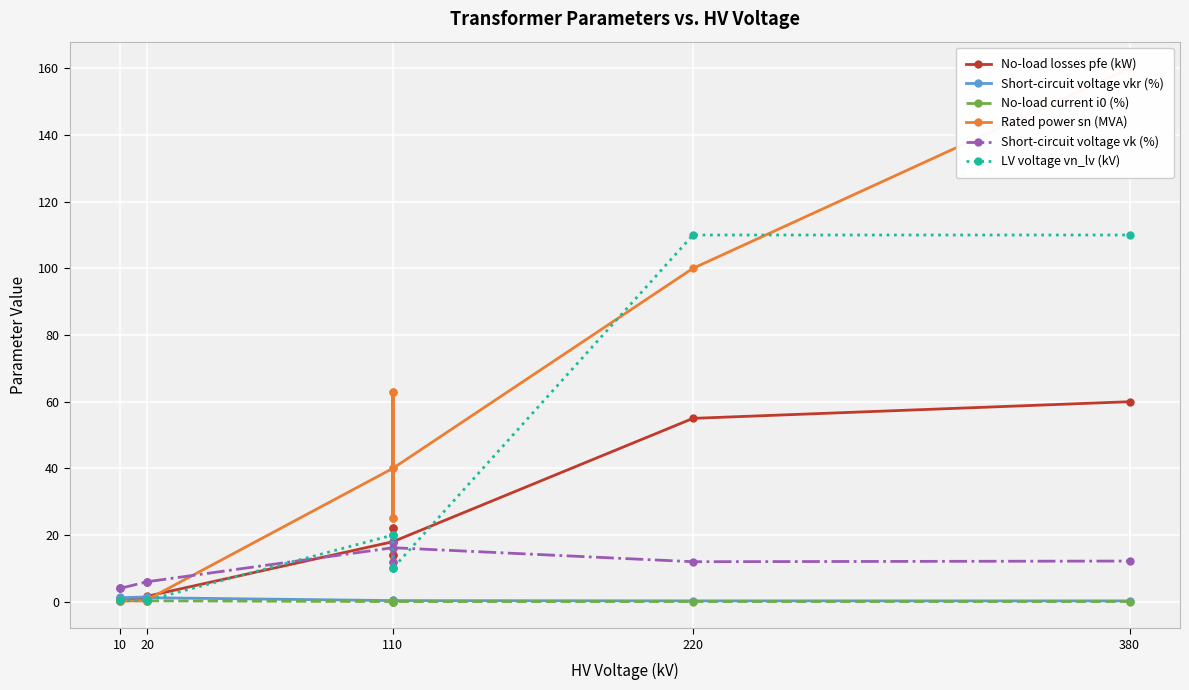

Reading left to right, list all the values displayed in this chart.

No-load losses pfe (kW): 0.9	1.2	0.6	0.8	1.4	1.6	18.0	22.0	14.0	22.0	14.0	18.0	55.0	60.0
Short-circuit voltage vkr (%): 1.3	1.1	1.2	1.4	1.4	1.2	0.3	0.3	0.4	0.3	0.4	0.3	0.3	0.2
No-load current i0 (%): 0.2	0.2	0.2	0.3	0.3	0.3	0.1	0.0	0.1	0.0	0.1	0.1	0.1	0.1
Rated power sn (MVA): 0.4	0.6	0.2	0.2	0.4	0.6	40.0	63.0	25.0	63.0	25.0	40.0	100.0	160.0
Short-circuit voltage vk (%): 4.0	4.0	4.0	6.0	6.0	6.0	16.2	18.0	12.0	18.0	12.0	16.2	12.0	12.2
LV voltage vn_lv (kV): 0.4	0.4	0.4	0.4	0.4	0.4	20.0	20.0	20.0	10.0	10.0	10.0	110.0	110.0